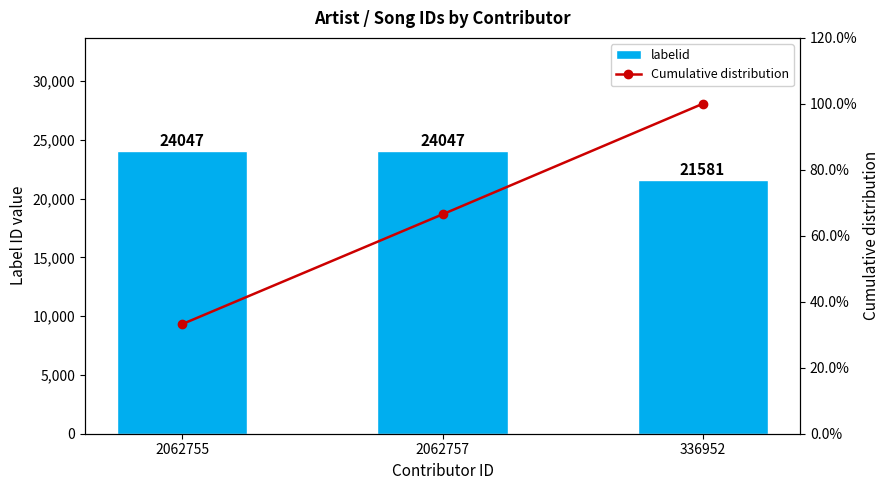

What is the value of the Cumulative distribution bar at the 2nd from the left?

66.5